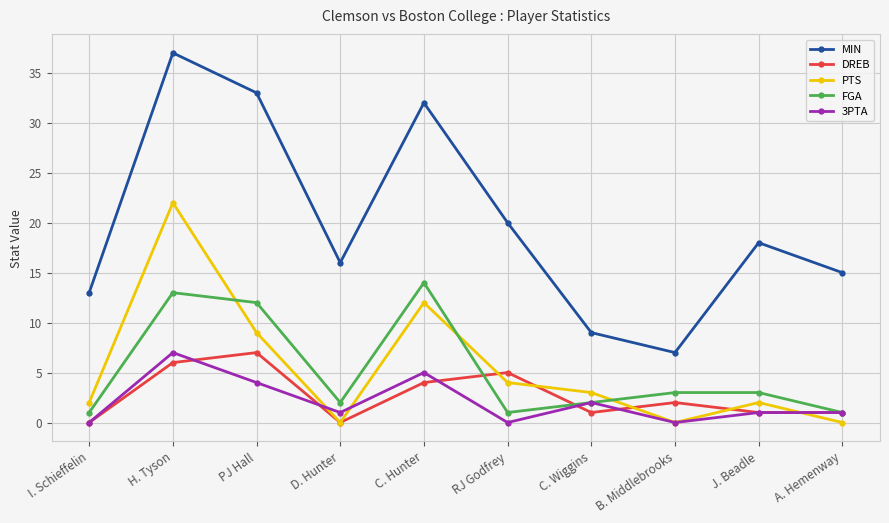

Between I. Schieffelin and J. Beadle, which series saw the biggest shift?

MIN